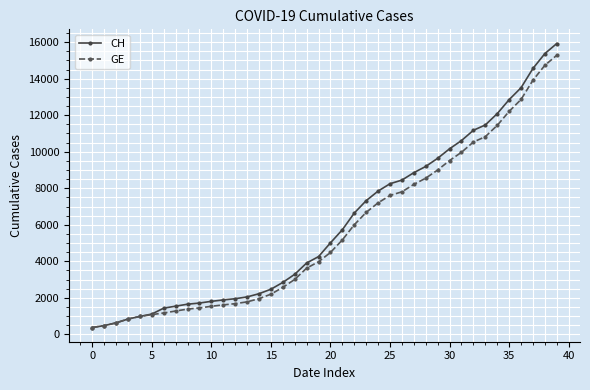

How many lines are shown in the chart?

2